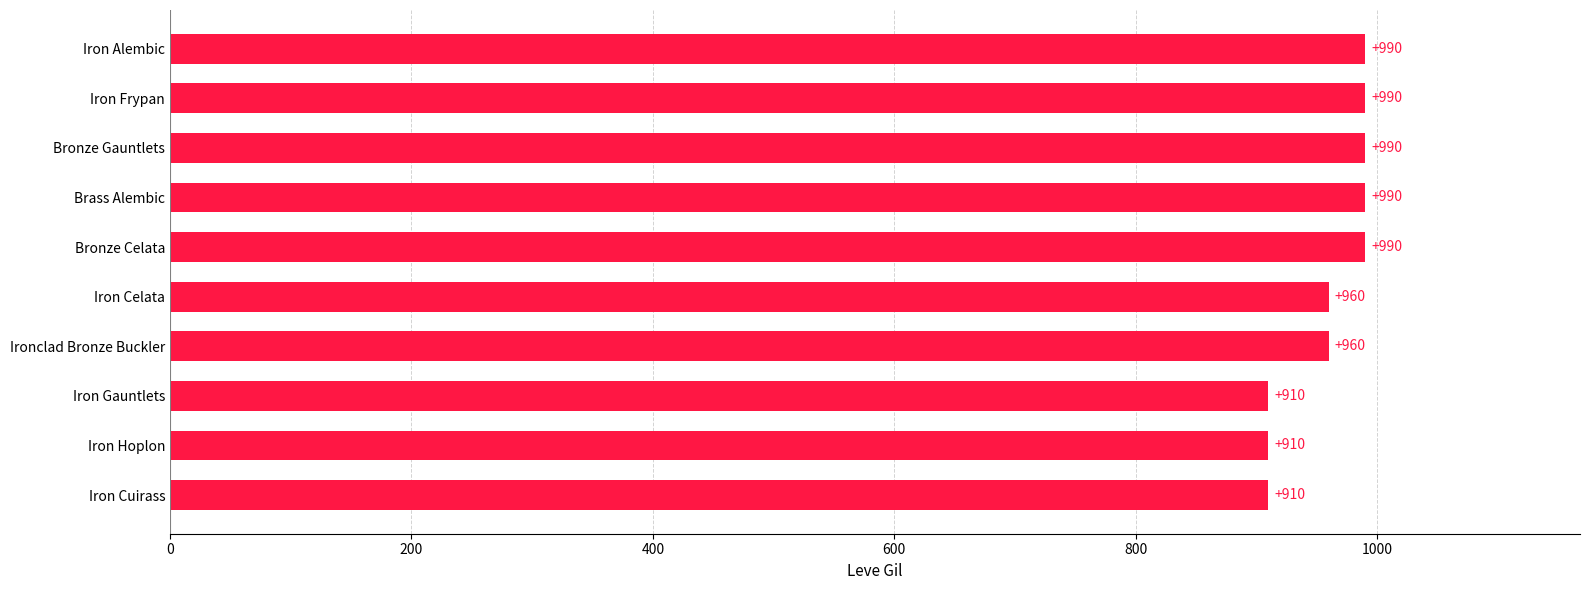

What value does the data have at Iron Celata?

960